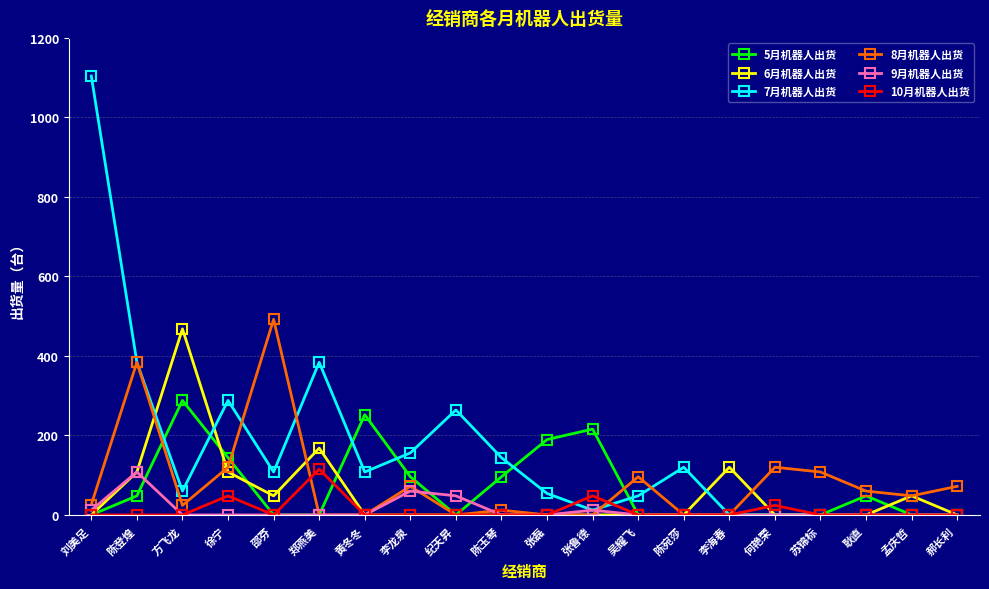

Which category has the highest value in the 7月机器人出货 series?

刘美足